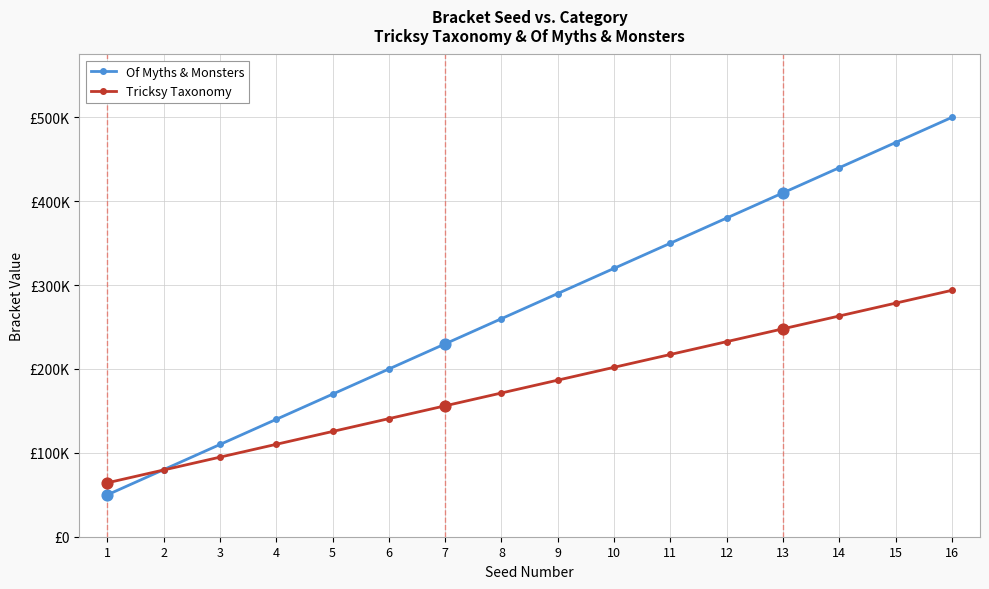

At which category is the sum across all series the highest?

16